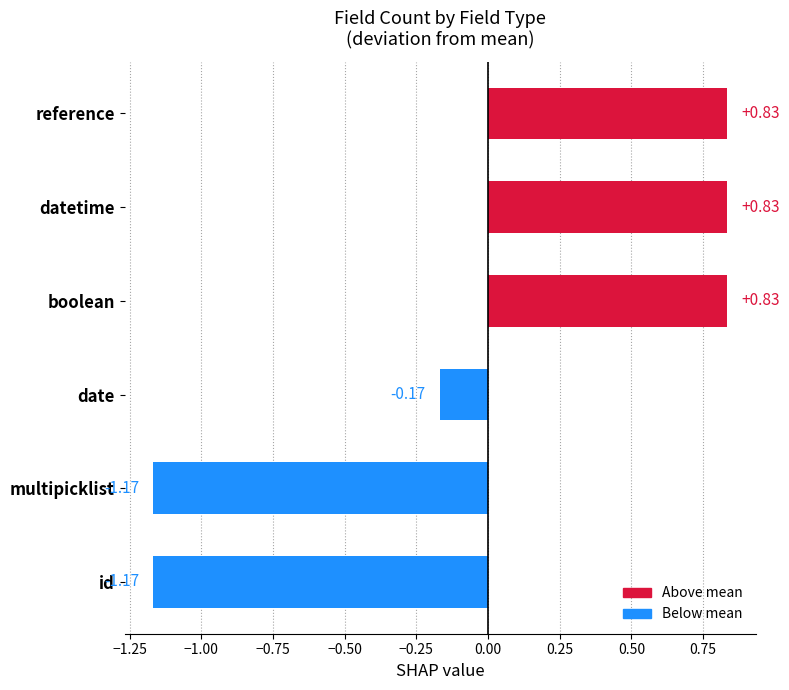

True or false: the data shows 2 at boolean.

False